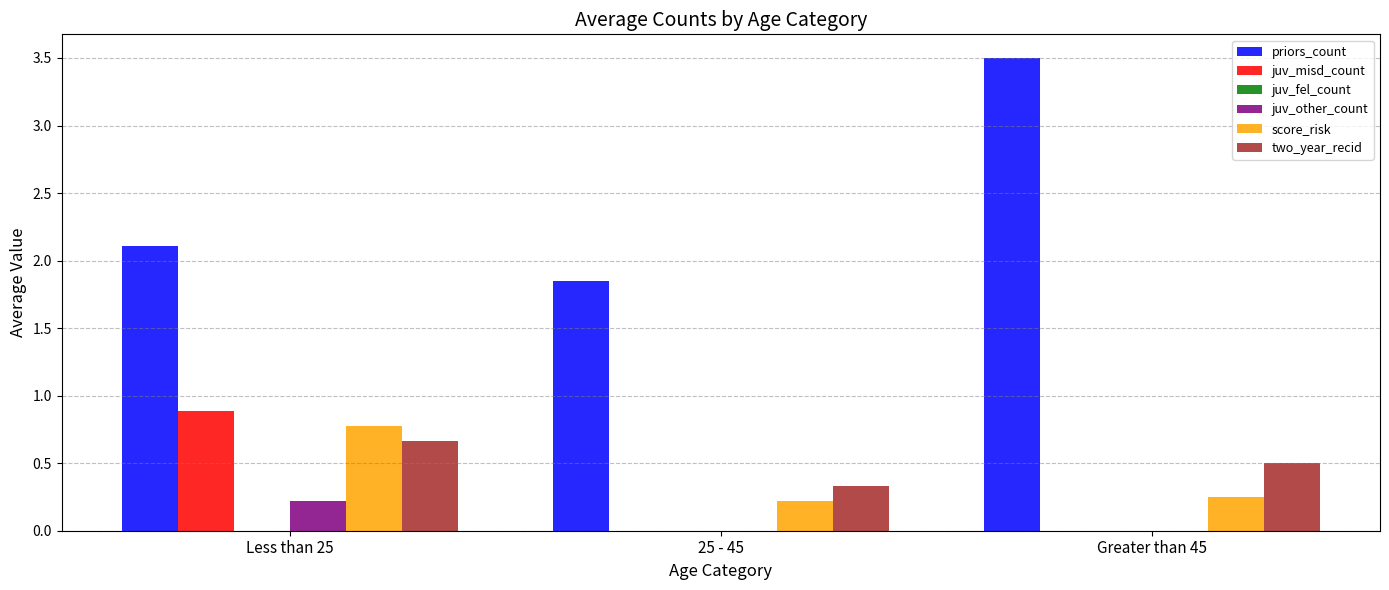

Read the priors_count value at Greater than 45.

3.5